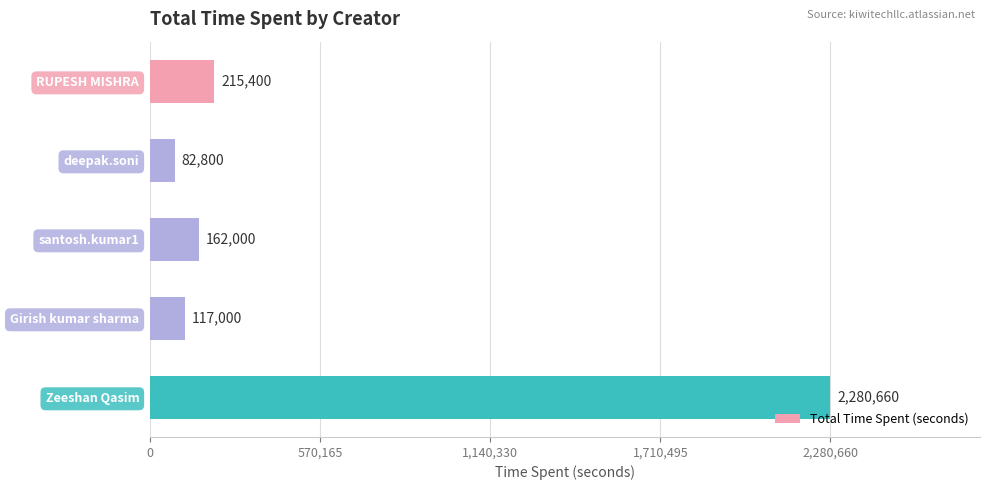

Reading top to bottom, list all the values displayed in this chart.

RUPESH MISHRA=215400	deepak.soni=82800	santosh.kumar1=162000	Girish kumar sharma=117000	Zeeshan Qasim=2280660